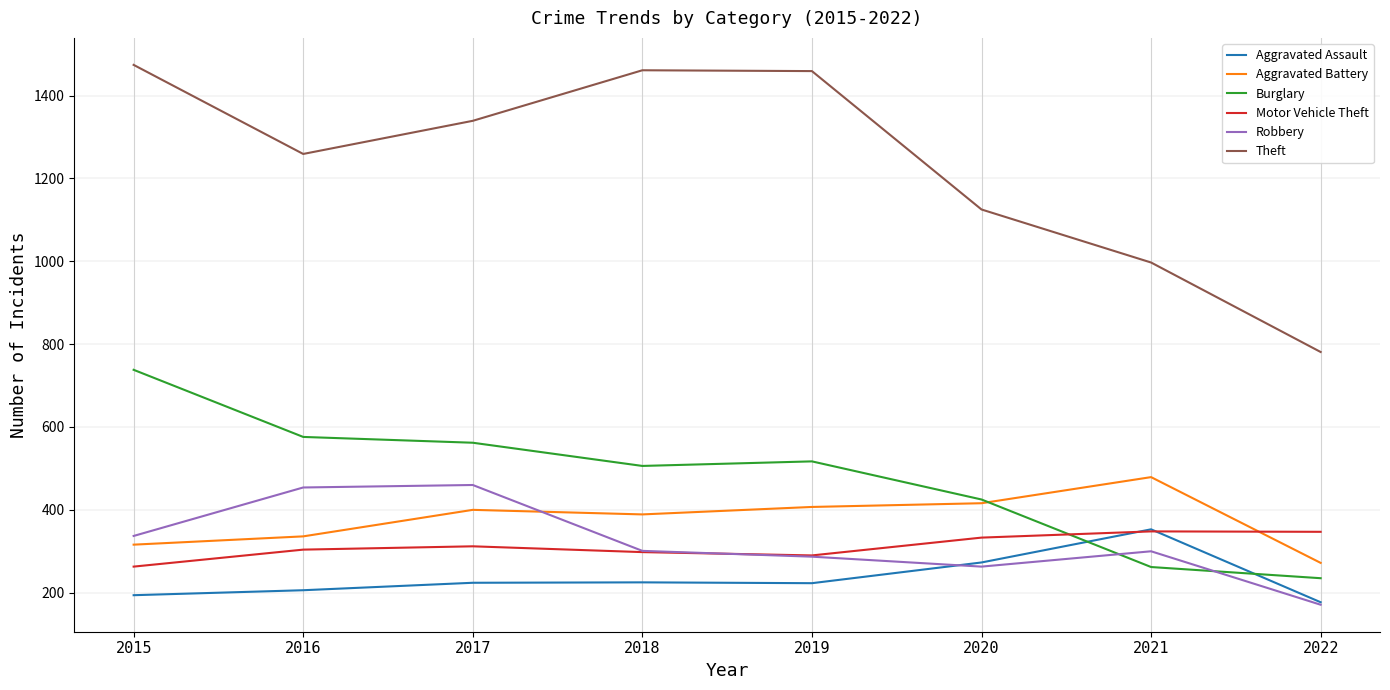

Which series changed the most between 2015 and 2019?

Burglary